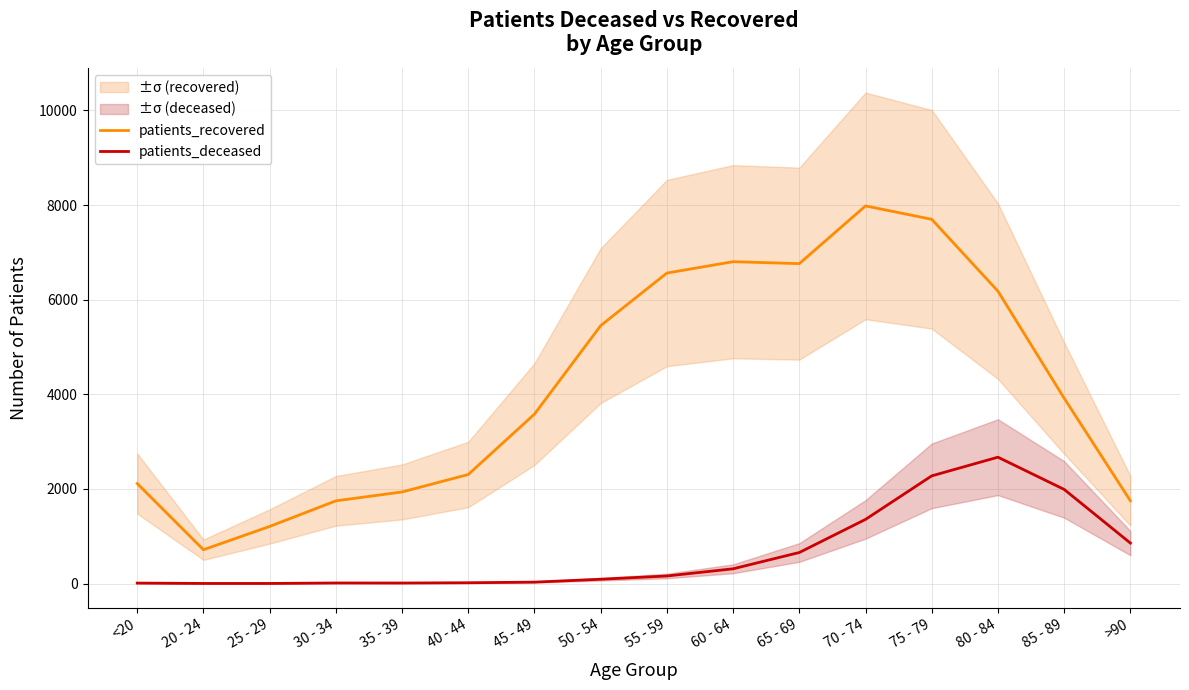

True or false: patients_deceased and patients_recovered cross at least once.

False